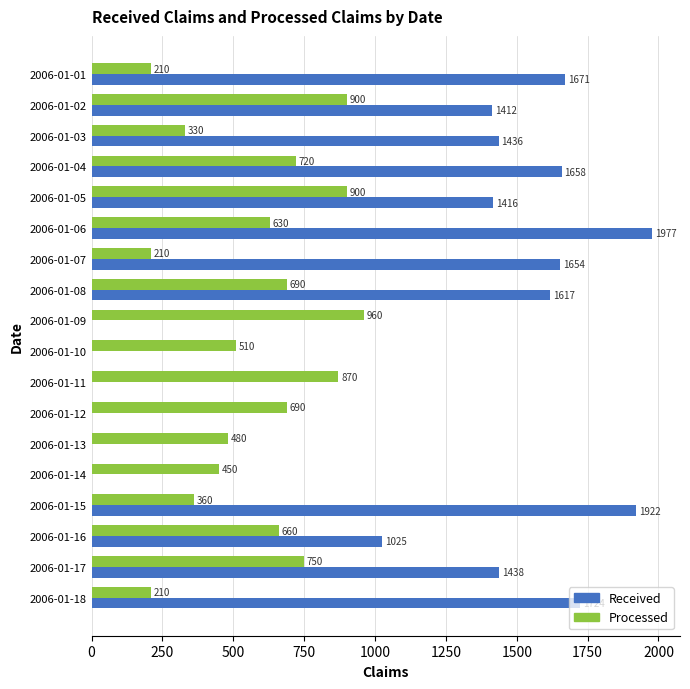

What is the total value across all series at 2006-01-03?

1766